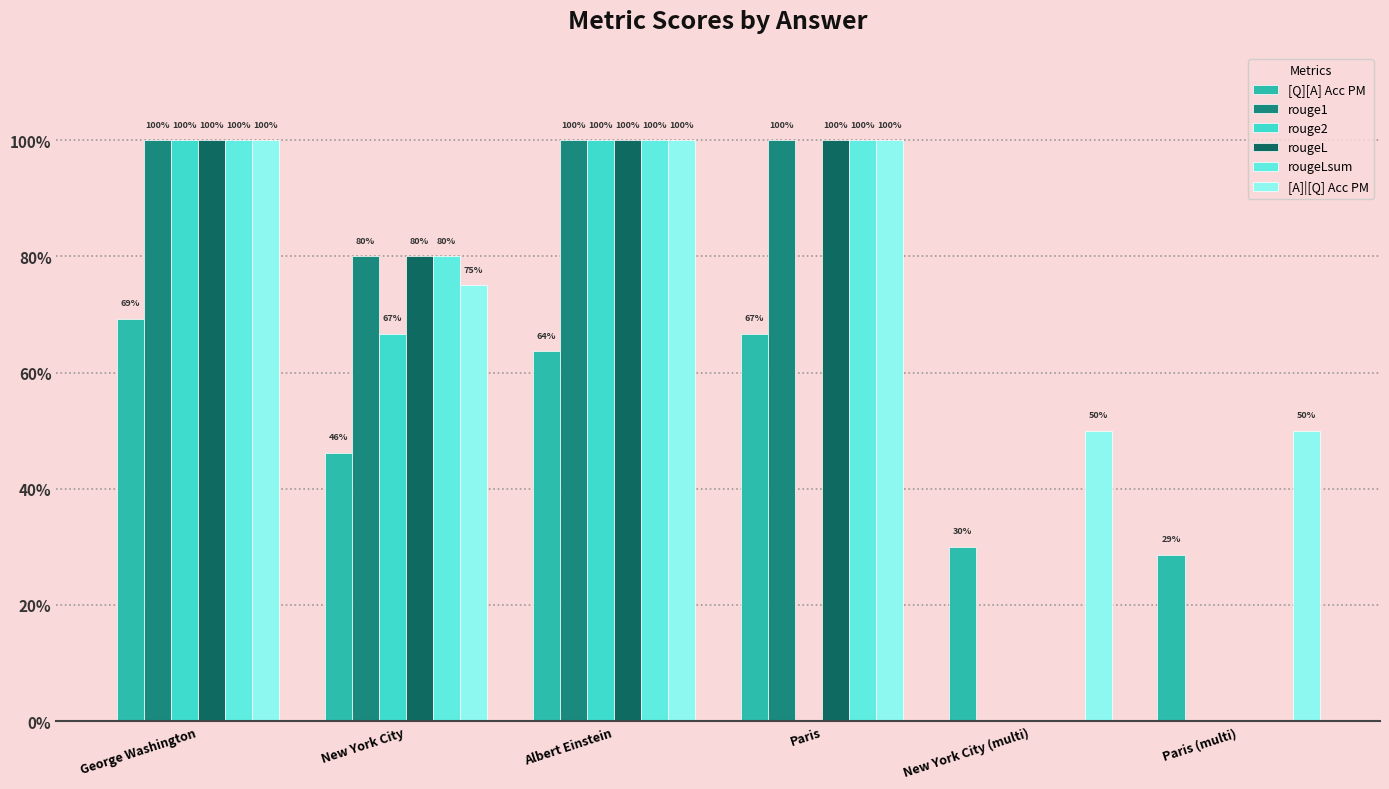

Are the bars grouped side by side (vs. stacked)?

Yes